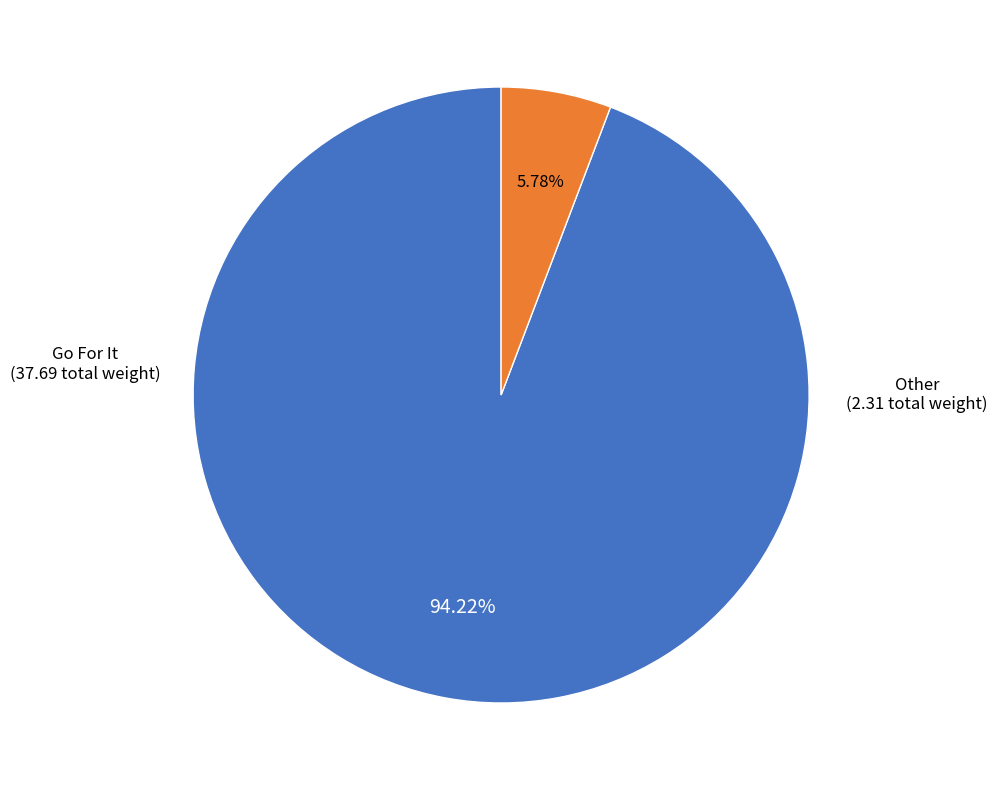

Does any single category account for the majority?

Yes